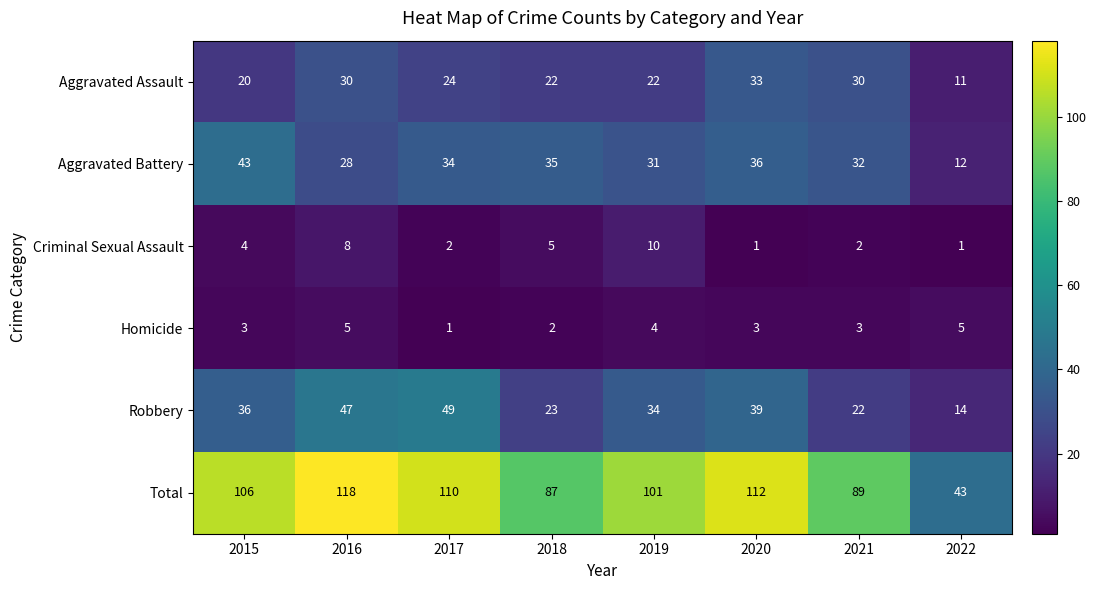

Which series has the largest range (max minus min)?

Total